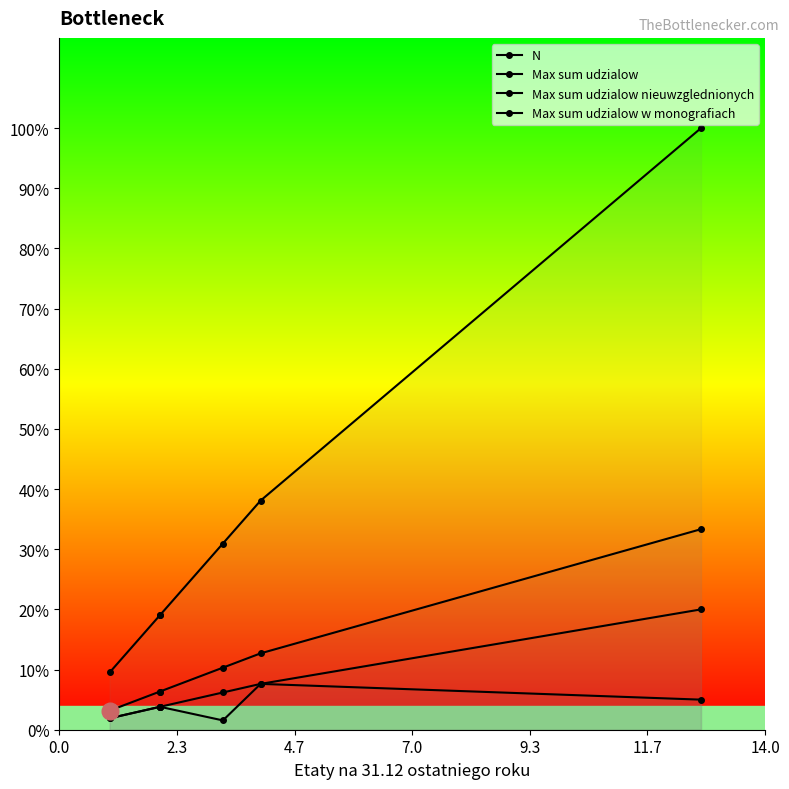

At how many categories does at least one series exceed 4?

5